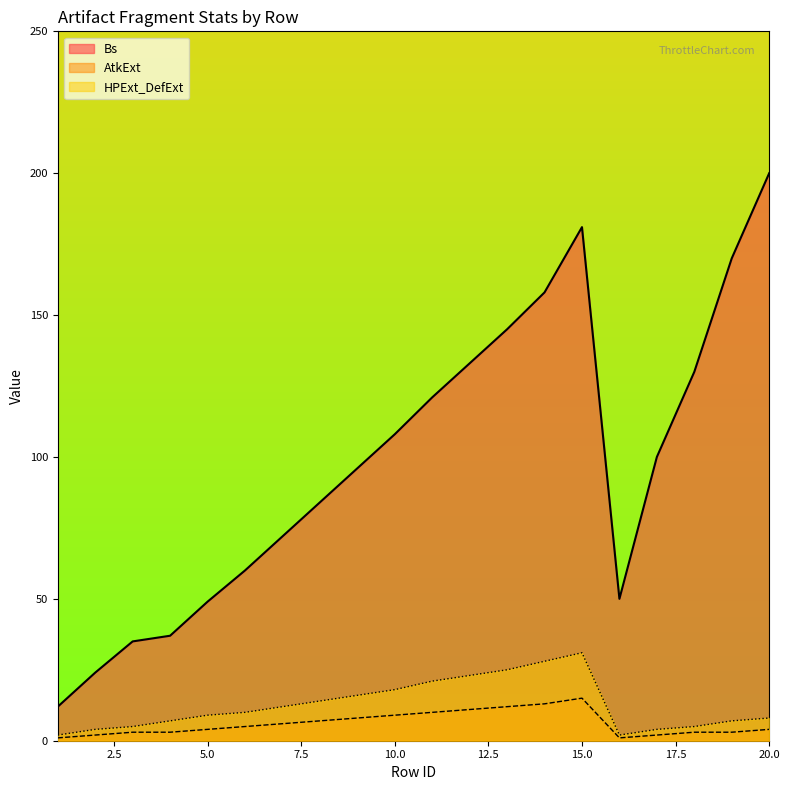

How many lines are shown in the chart?

3